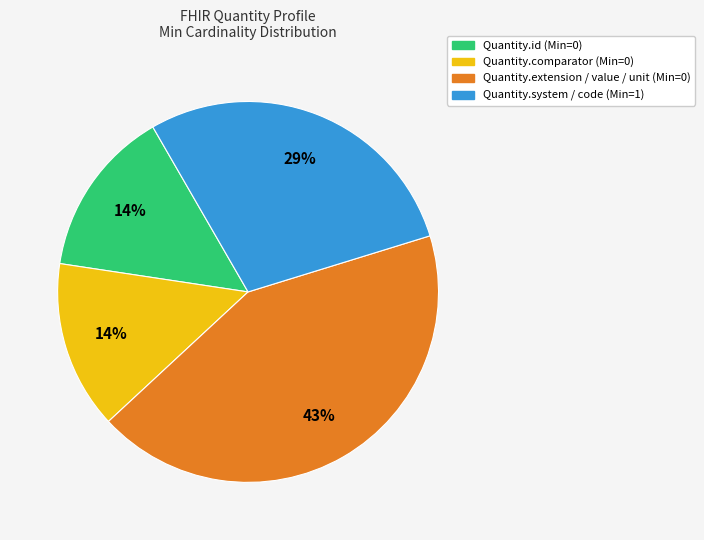

To the nearest percent, what portion does Quantity.system / code (Min=1) represent?

29%